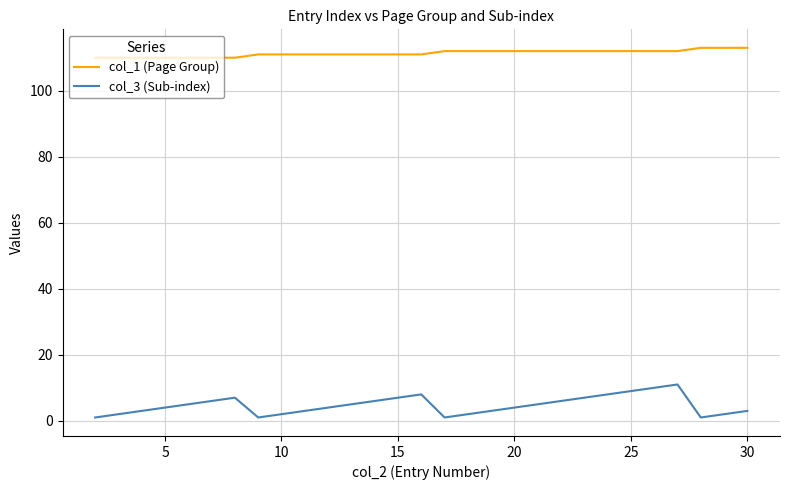

List the series in order of their overall mean, lowest first.

col_3 (Sub-index), col_1 (Page Group)